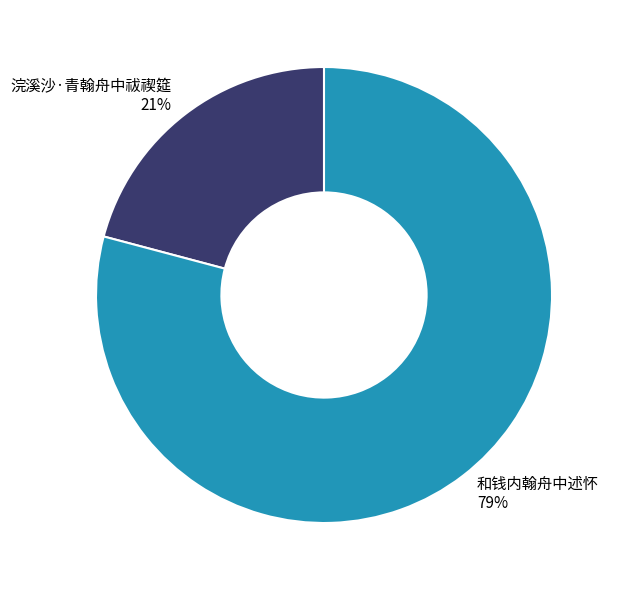

Does 浣溪沙·青翰舟中祓禊筵 account for over 50% of the chart?

No